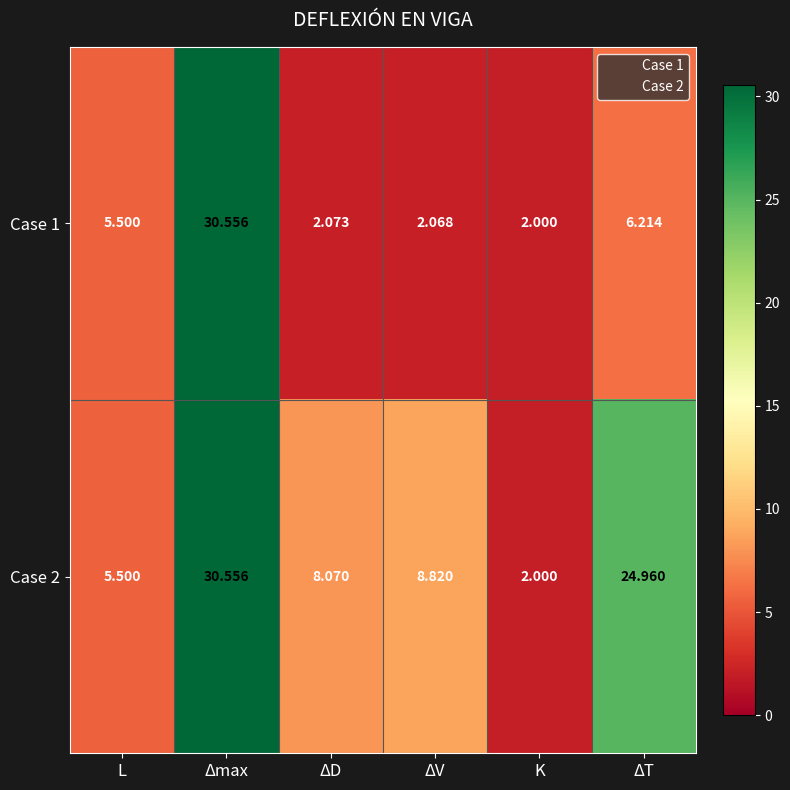

List the series in order of their overall mean, highest first.

Case 2, Case 1